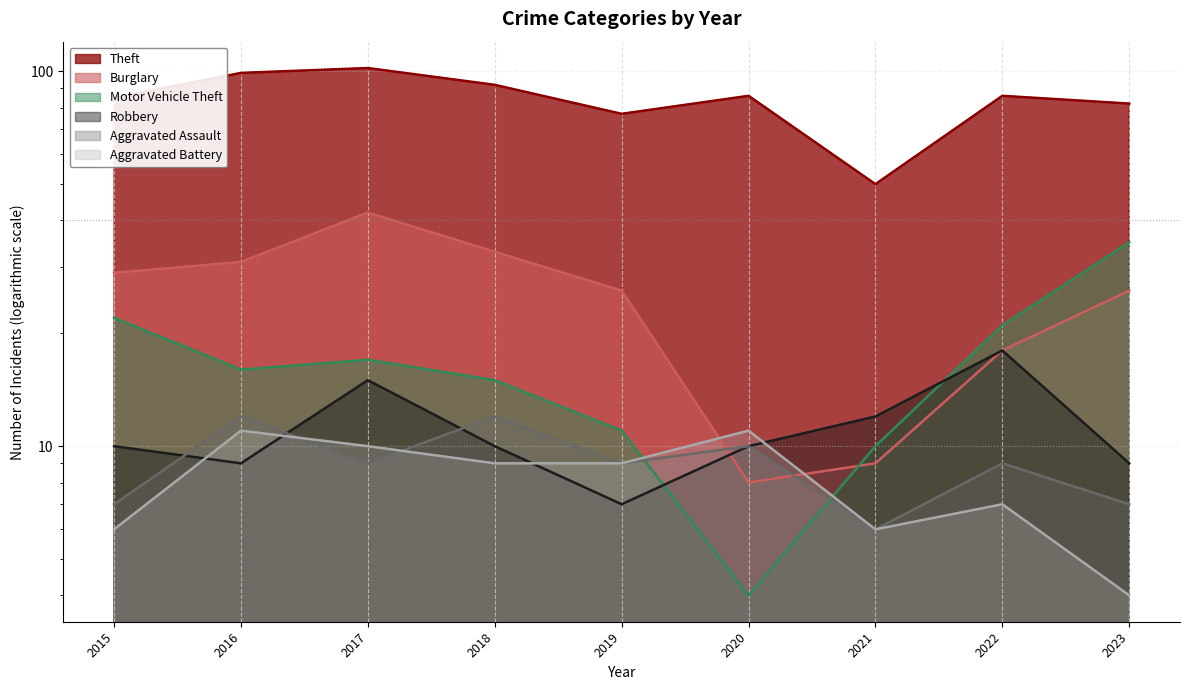

What is the total value across all series at 2020?

129